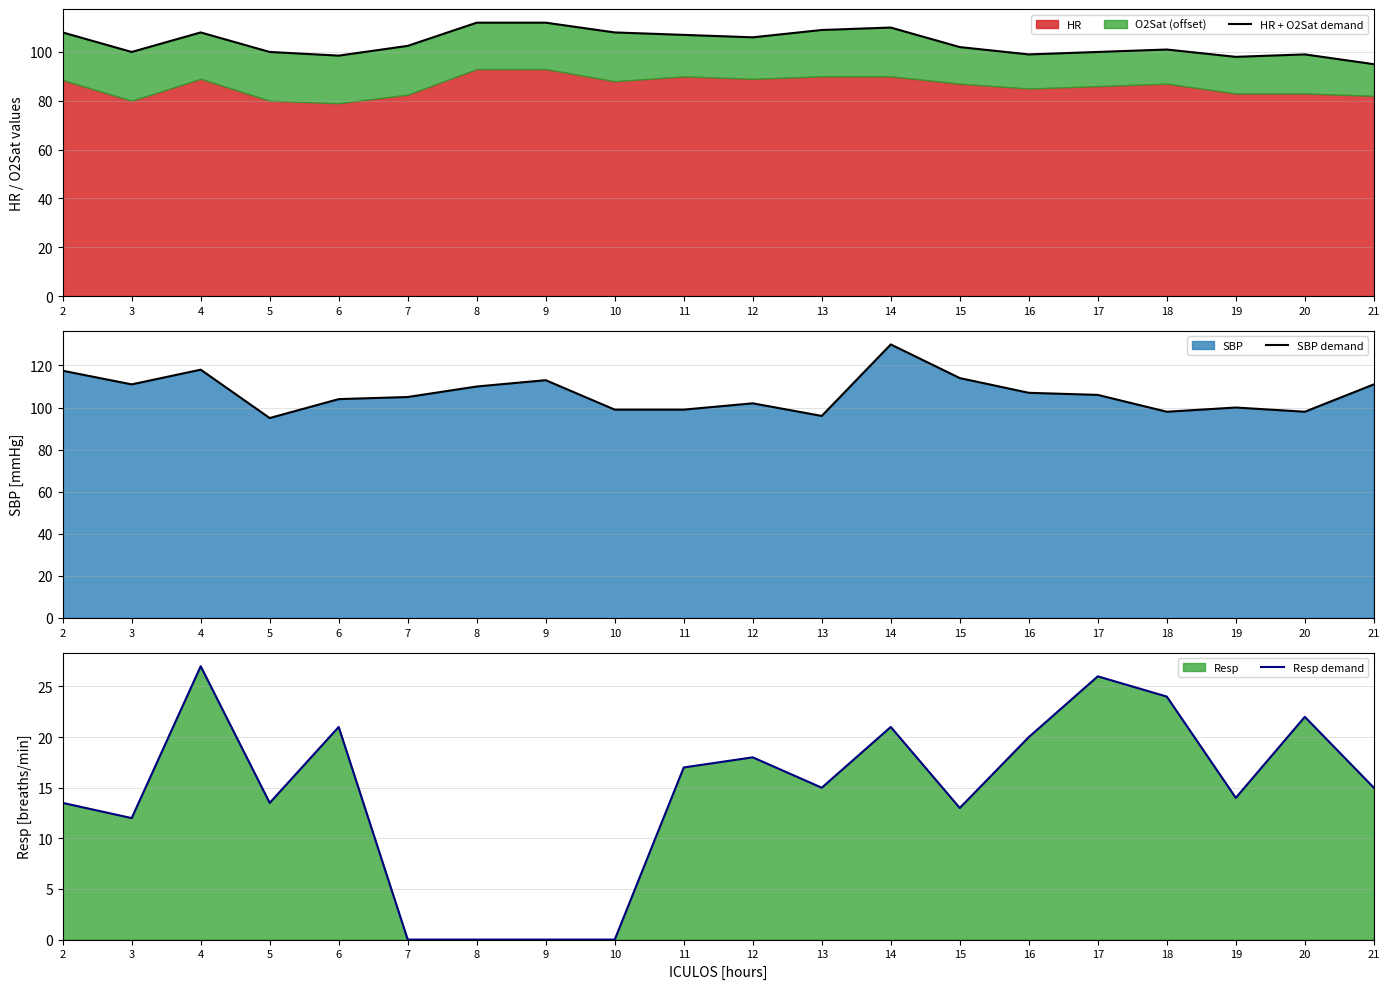

What is the difference between the second highest and minimum values in the Resp demand series?

26.0